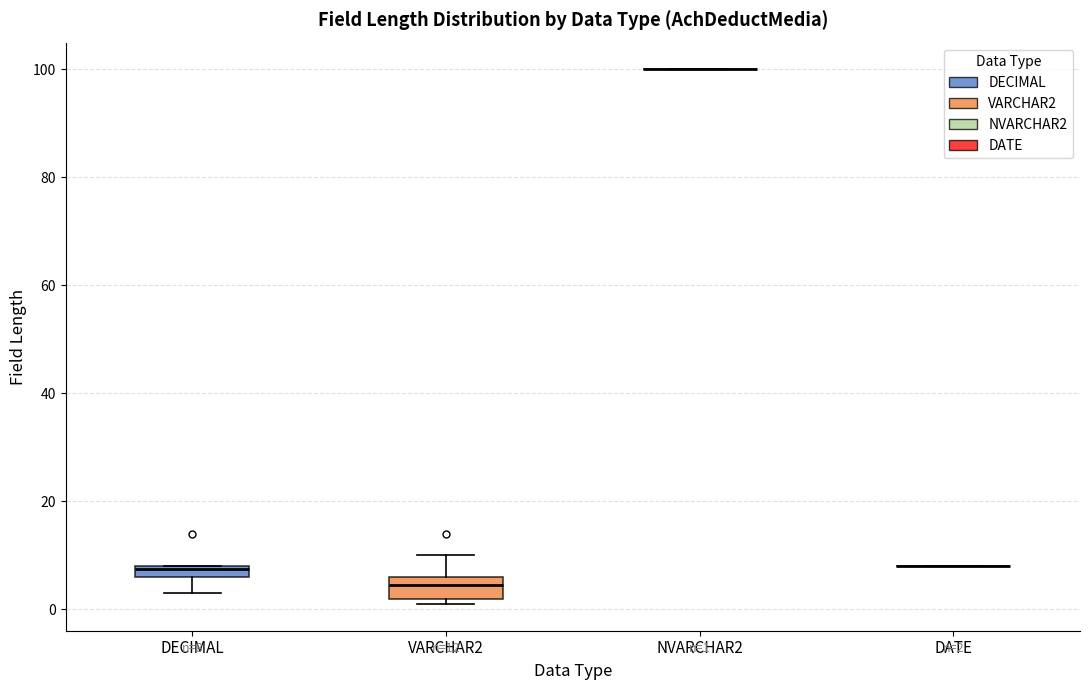

Which box is the tallest, from its lower edge to its upper edge?

VARCHAR2